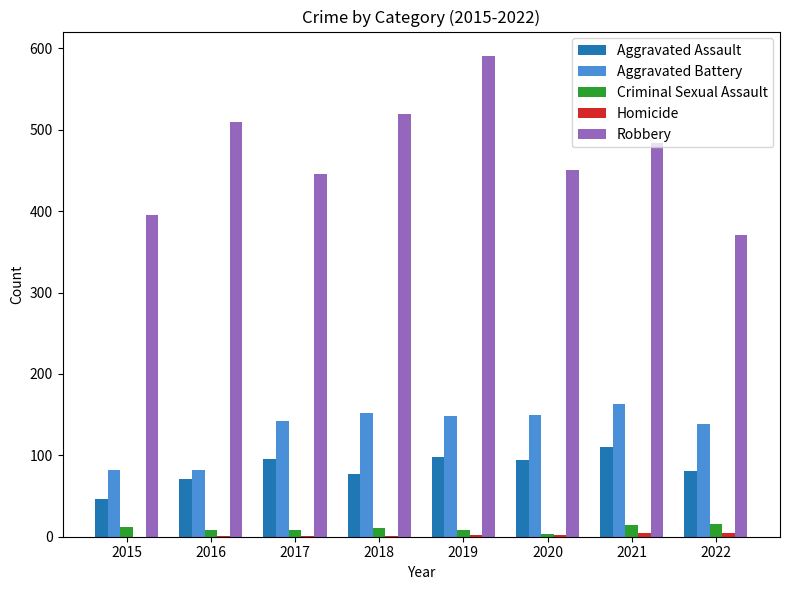

At which category is the sum across all series the highest?

2019